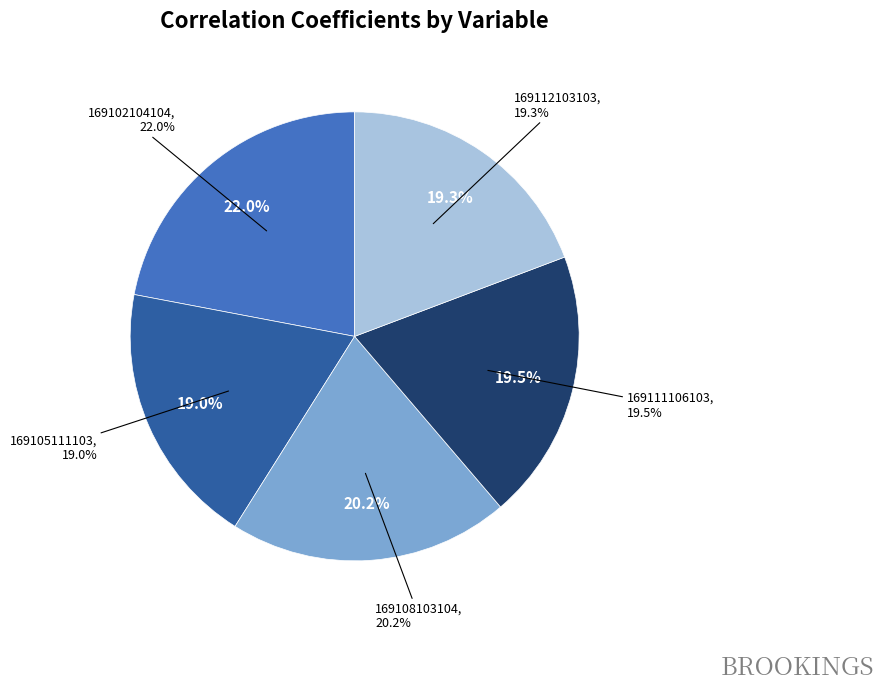

What portion of the pie excludes 169102104104?

78.0%